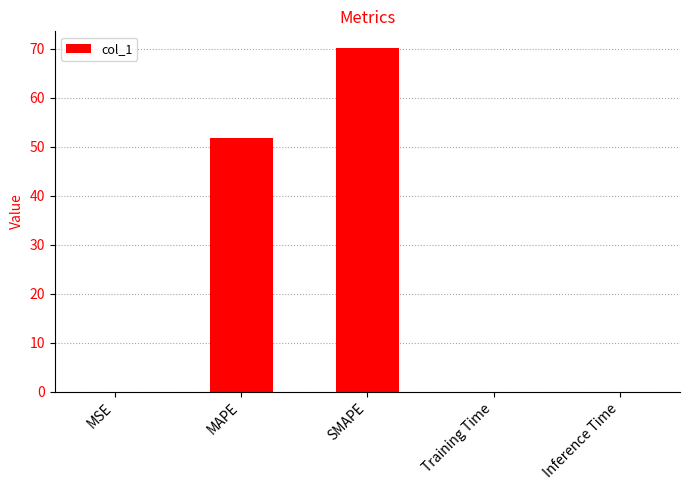

The value at Training Time is 0.0. True or false?

True